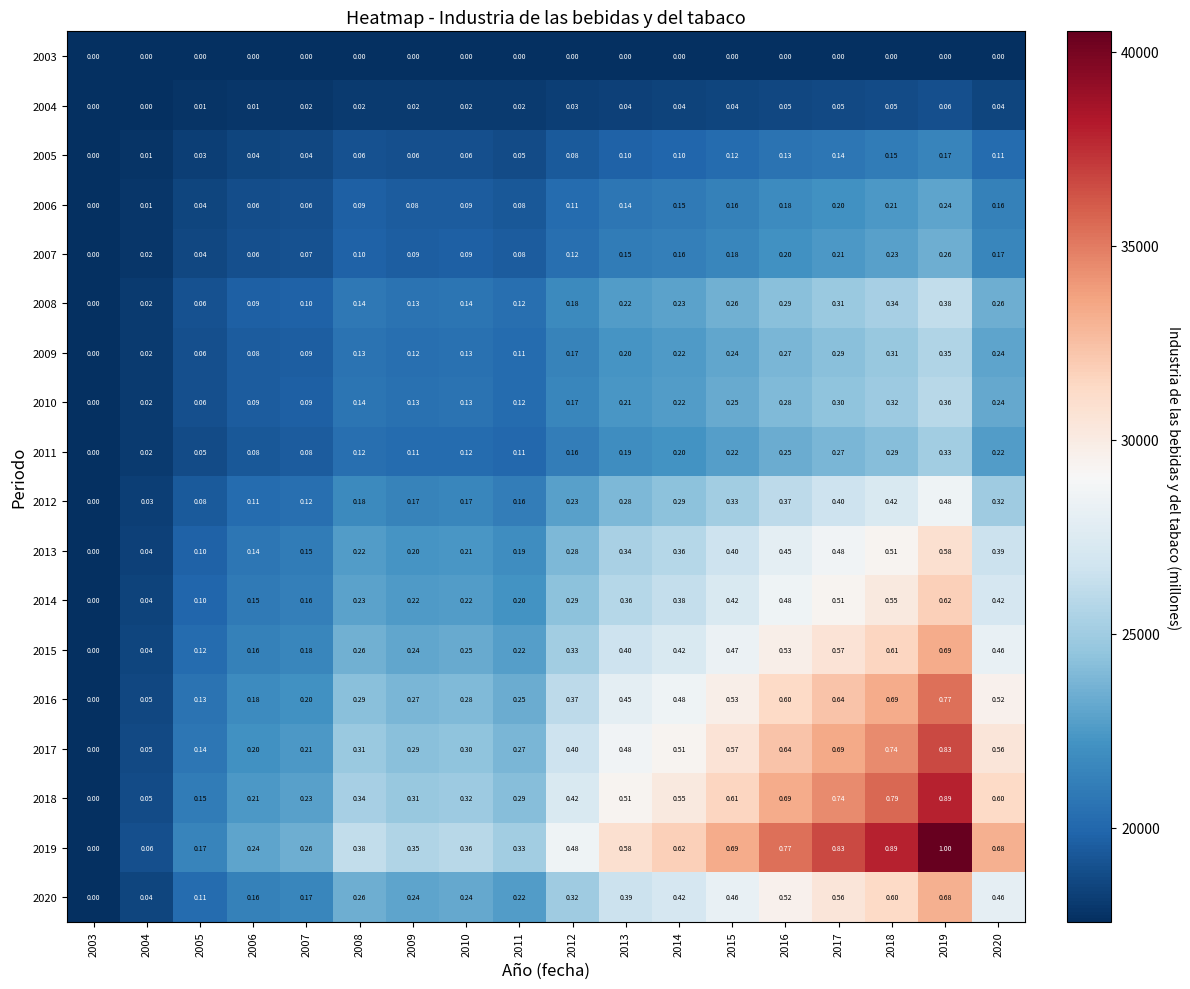

Is the value of 2014 at 2007 greater than the value of 2007 at 2013?

Yes